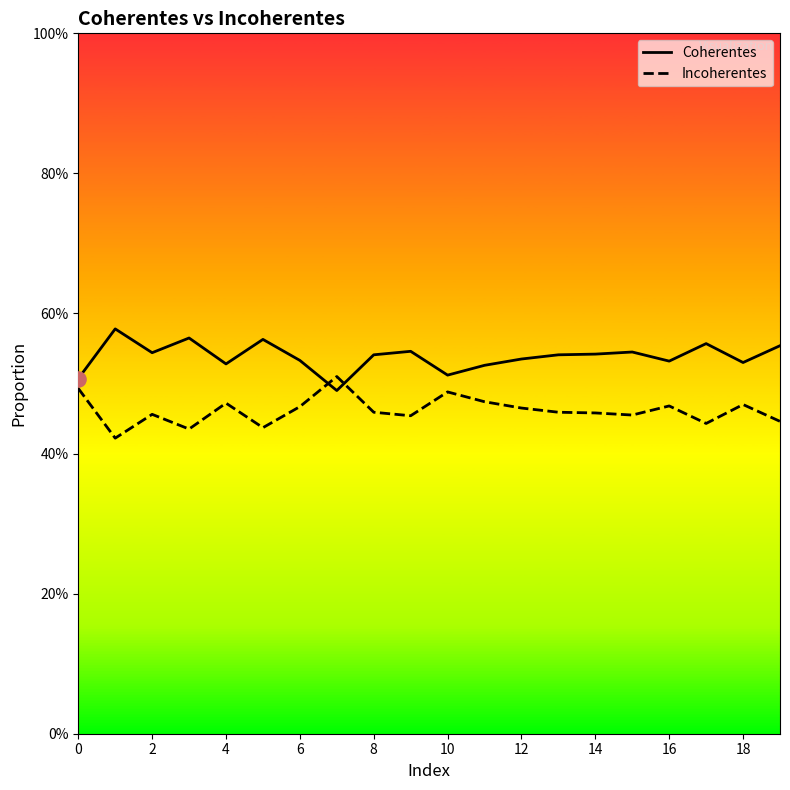

Which series has the largest Y range (max minus min)?

Incoherentes